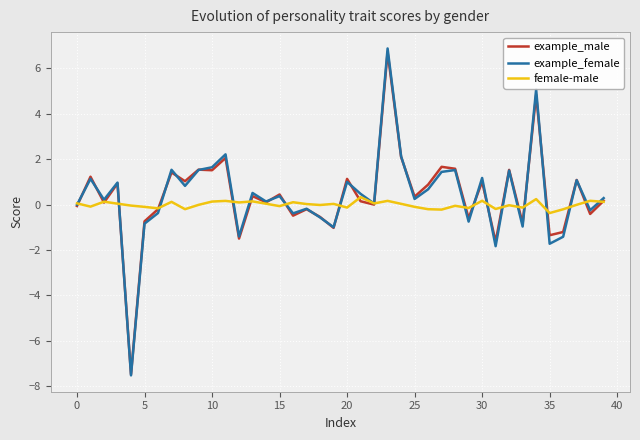

Which series has the largest range (max minus min)?

example_female